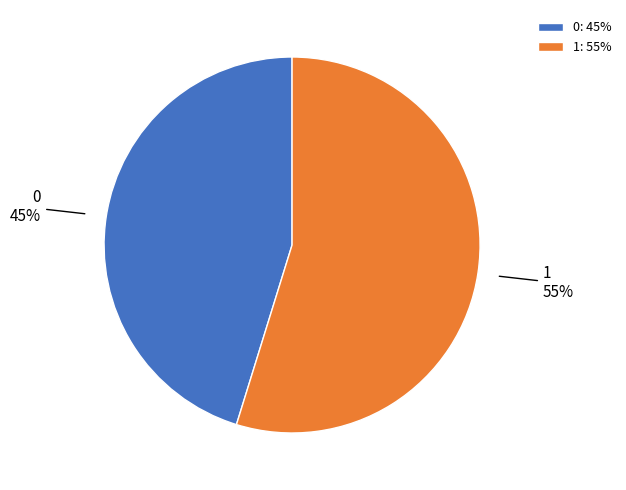

Is there any slice that represents more than half of the pie?

Yes